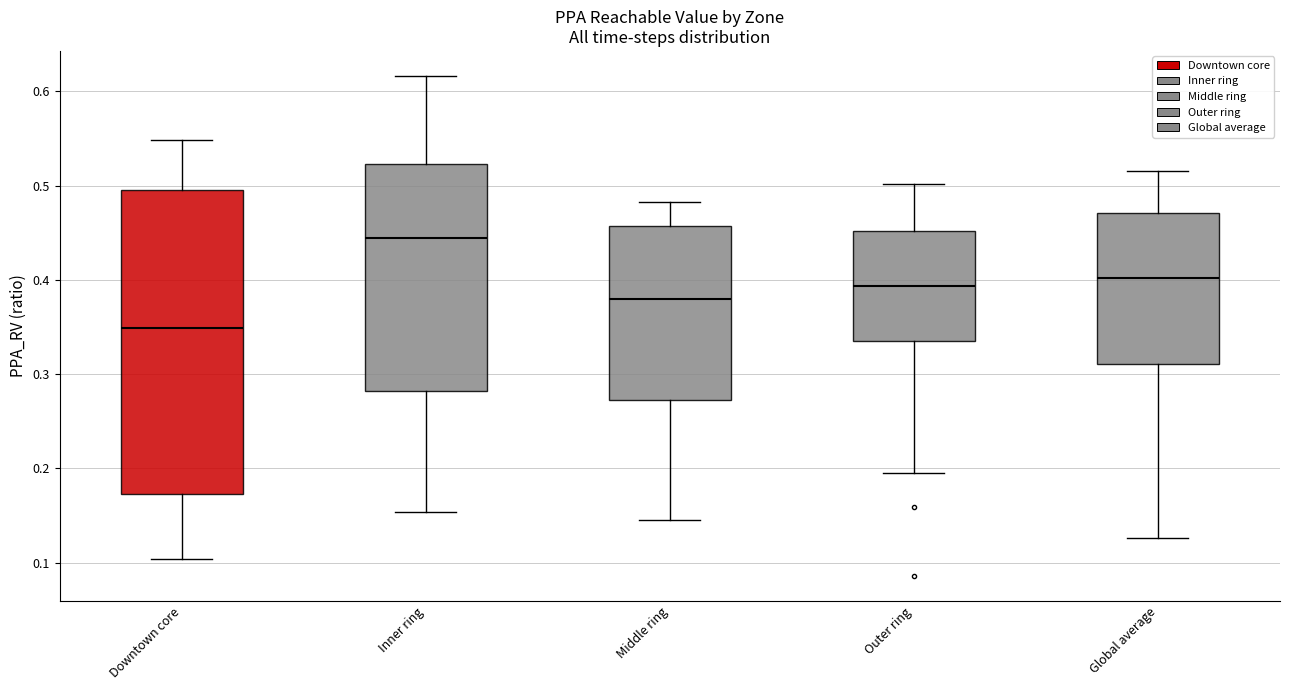

Which box's median line is the lowest?

Downtown core